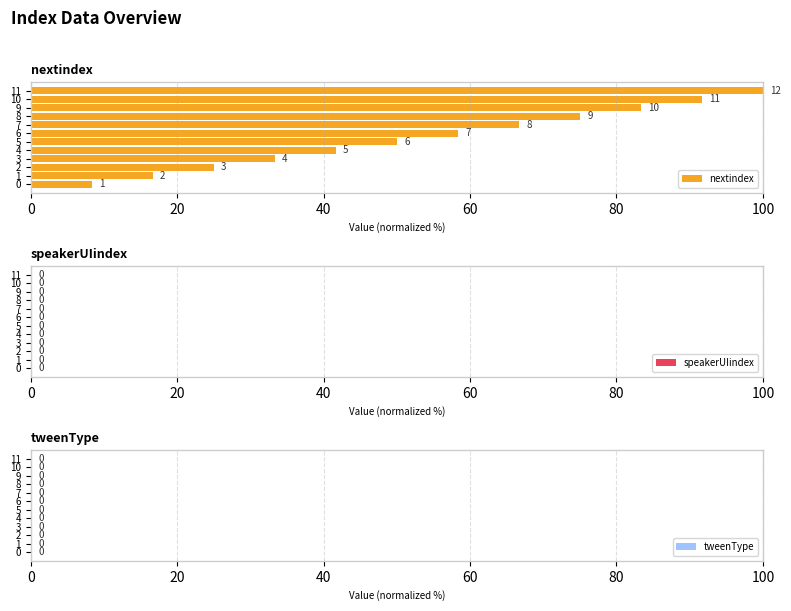

Are the bars horizontal?

Yes